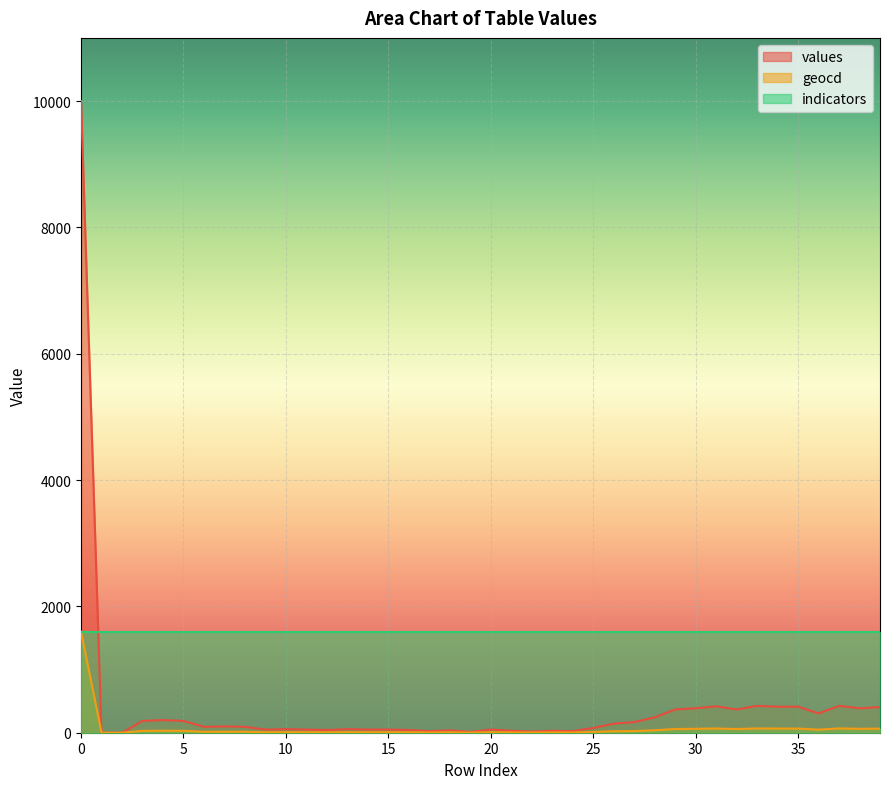

True or false: geocd has more than 2 points higher than both neighbors.

True